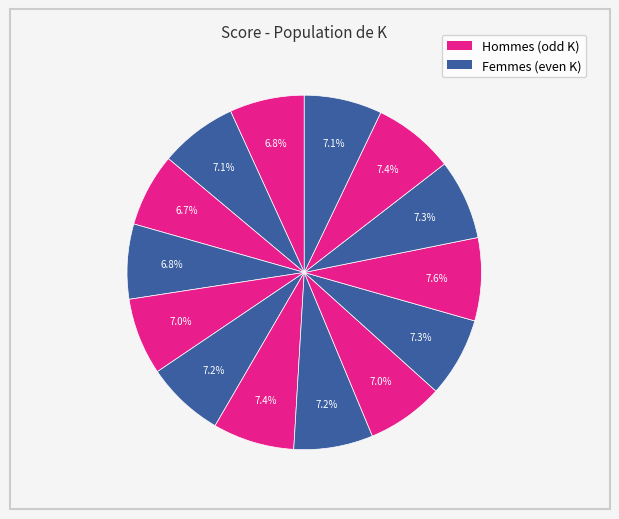

How many slices are in this pie chart?

14